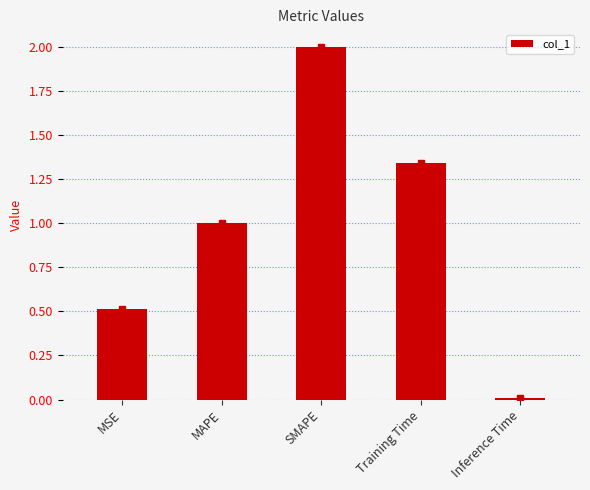

Rank the categories by value from lowest to highest.

Inference Time, MSE, MAPE, Training Time, SMAPE